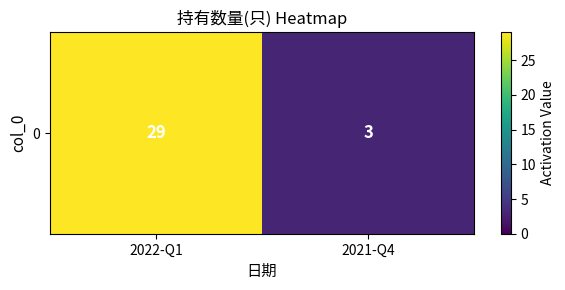

Reading left to right, list all the values displayed in this chart.

29	3